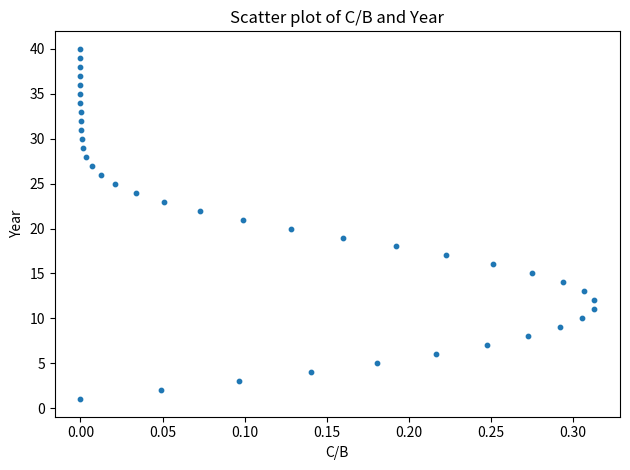

What is the range of Y values (max minus min)?

39